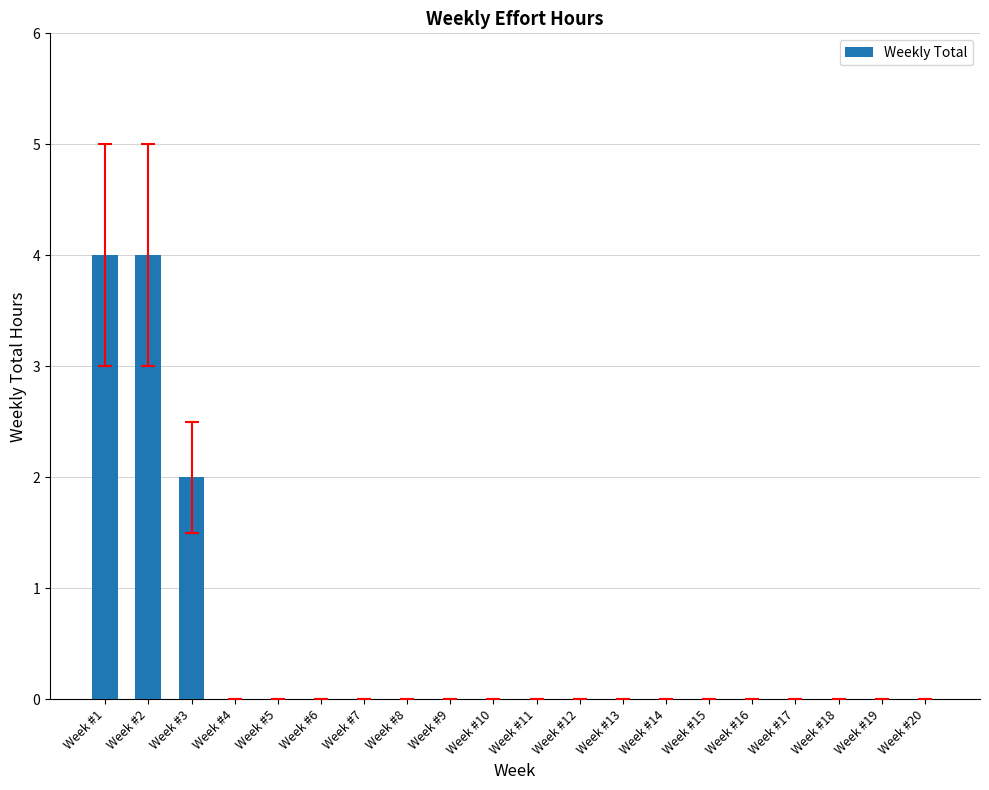

What is the sum of all values?

10